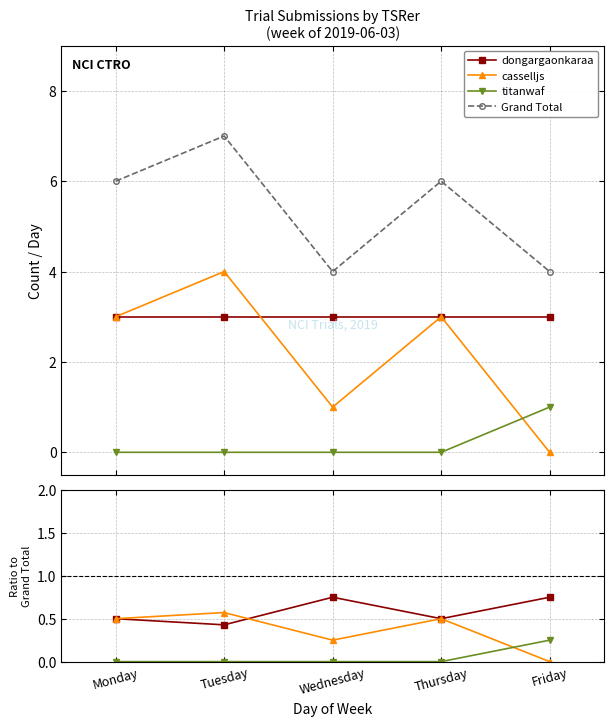

Is it true that titanwaf equals 0.0 at Monday?

True